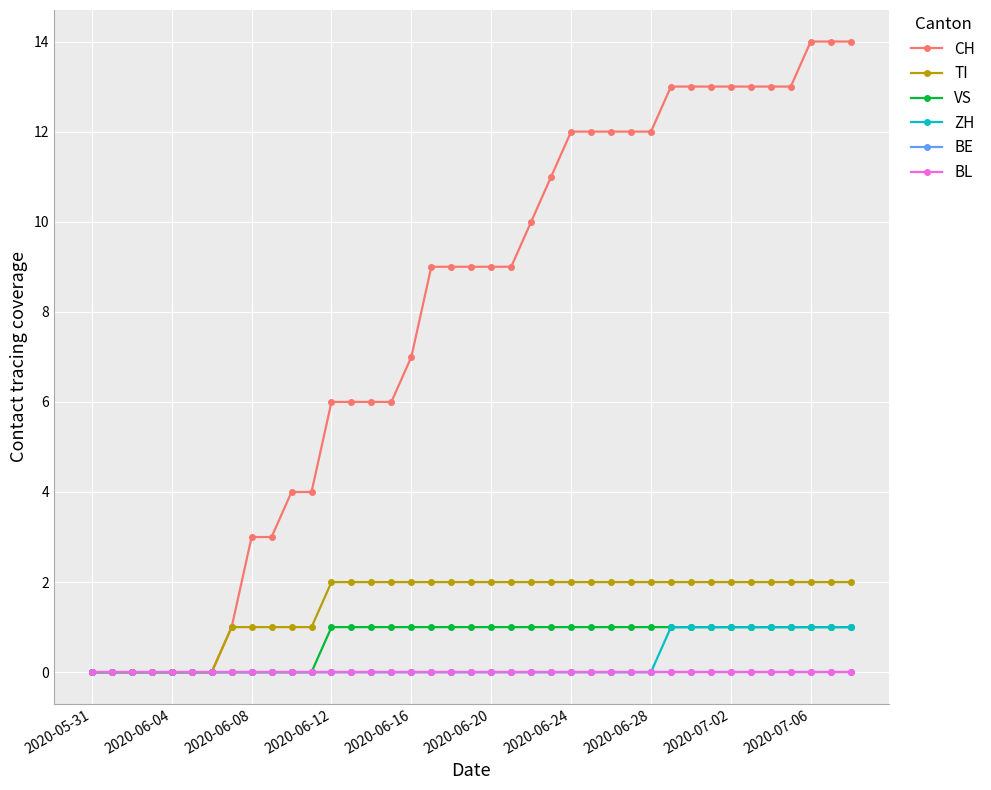

Which series has the largest total across all categories?

CH